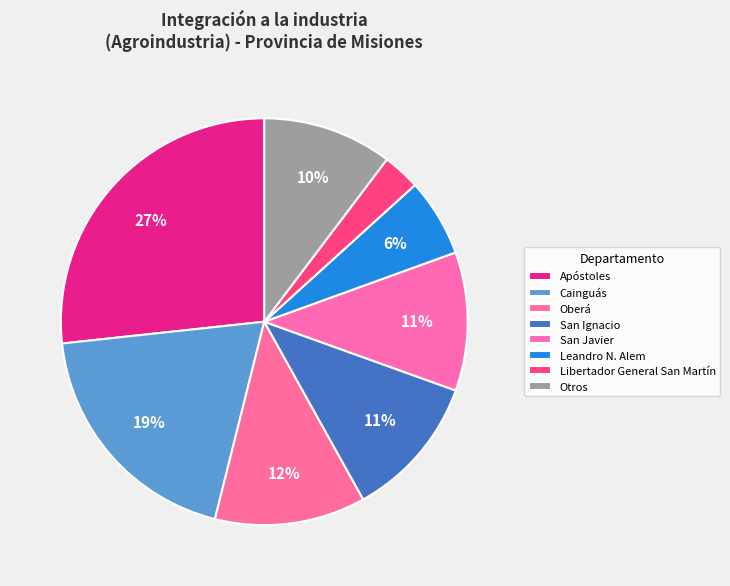

Which has a higher value, Apóstoles or Leandro N. Alem?

Apóstoles